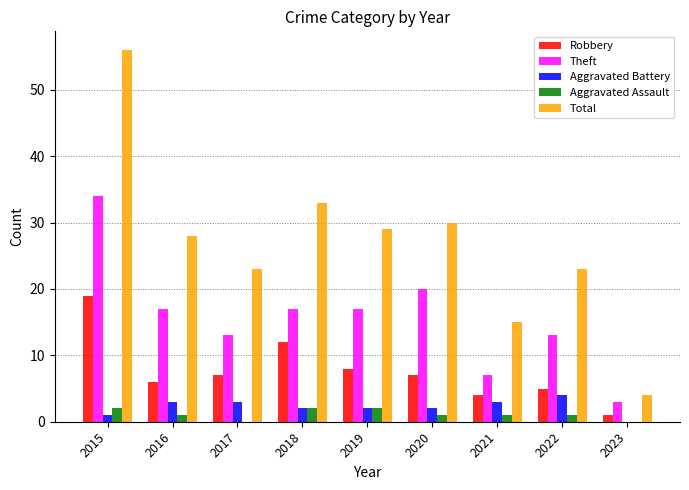

Does the chart contain stacked bars?

No